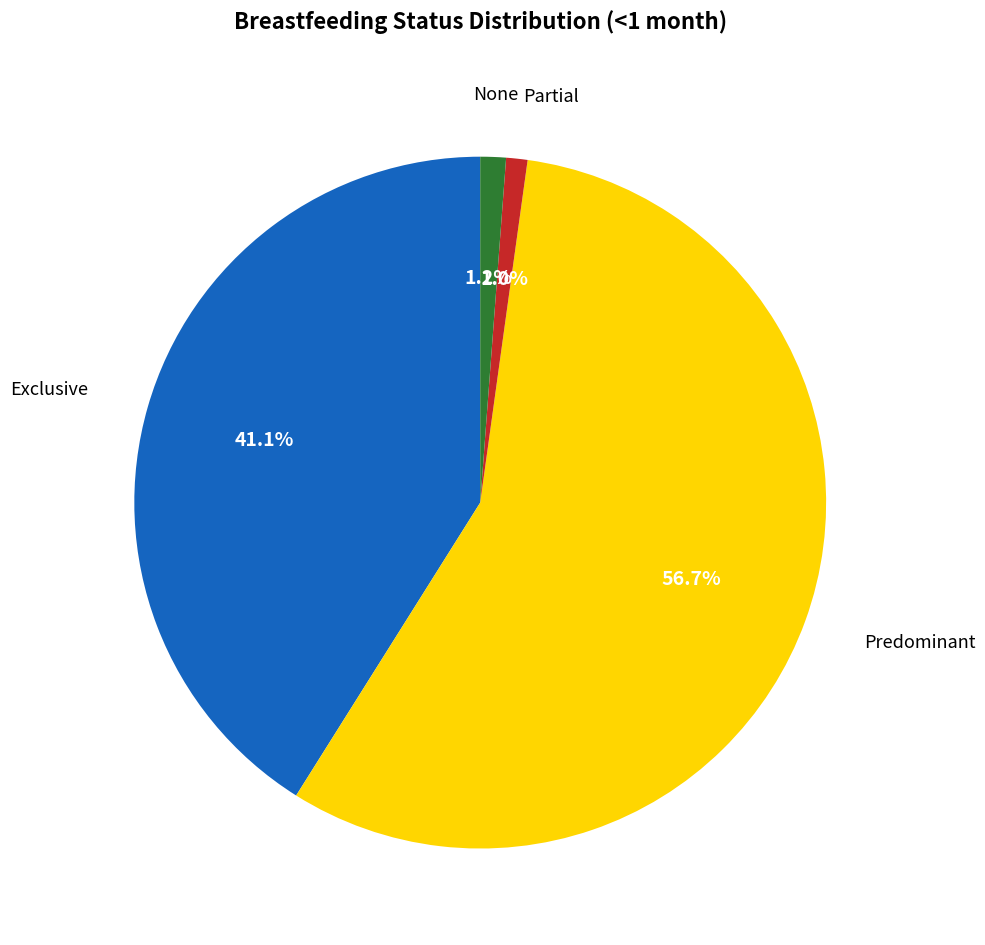

Count the number of slices in the pie.

4